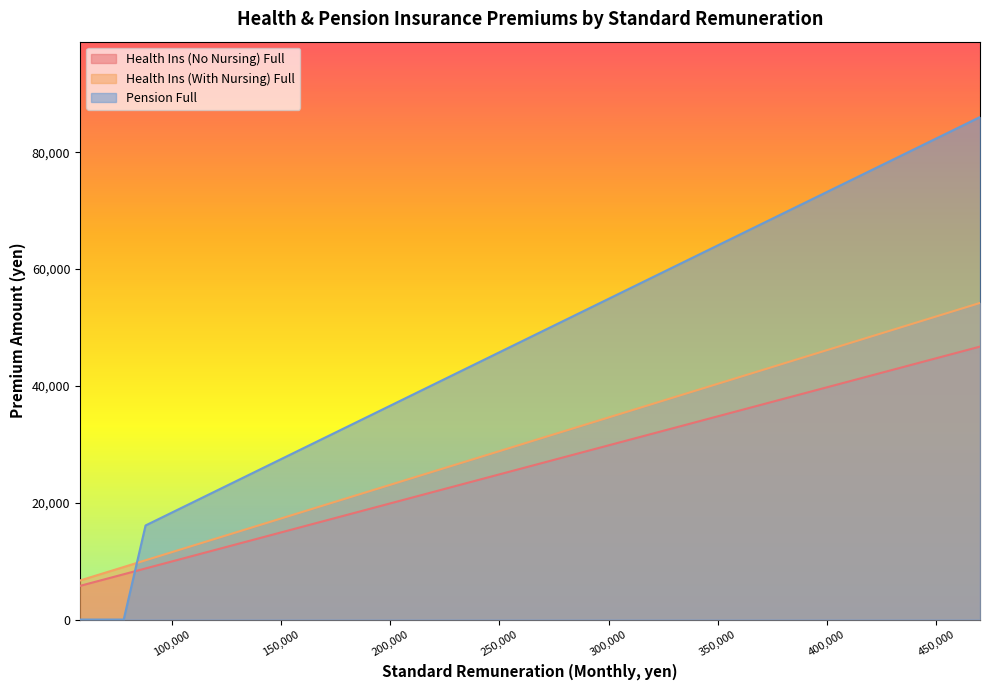

Reading right to left, list all the values displayed in this chart.

Health Ins (No Nursing) Full: 470000=46718.0	440000=43736.0	410000=40754.0	380000=37772.0	360000=35784.0	340000=33796.0	320000=31808.0	300000=29820.0	280000=27832.0	260000=25844.0	240000=23856.0	220000=21868.0	200000=19880.0	190000=18886.0	180000=17892.0	170000=16898.0	160000=15904.0	150000=14910.0	142000=14114.8	134000=13319.6	126000=12524.4	118000=11729.2	110000=10934.0	104000=10337.6	98000=9741.2	88000=8747.2	78000=7753.2	68000=6759.2	58000=5765.2
Health Ins (With Nursing) Full: 470000=54191.0	440000=50732.0	410000=47273.0	380000=43814.0	360000=41508.0	340000=39202.0	320000=36896.0	300000=34590.0	280000=32284.0	260000=29978.0	240000=27672.0	220000=25366.0	200000=23060.0	190000=21907.0	180000=20754.0	170000=19601.0	160000=18448.0	150000=17295.0	142000=16372.6	134000=15450.2	126000=14527.8	118000=13605.4	110000=12683.0	104000=11991.2	98000=11299.4	88000=10146.4	78000=8993.4	68000=7840.4	58000=6687.4
Pension Full: 470000=86010.0	440000=80520.0	410000=75030.0	380000=69540.0	360000=65880.0	340000=62220.0	320000=58560.0	300000=54900.0	280000=51240.0	260000=47580.0	240000=43920.0	220000=40260.0	200000=36600.0	190000=34770.0	180000=32940.0	170000=31110.0	160000=29280.0	150000=27450.0	142000=25986.0	134000=24522.0	126000=23058.0	118000=21594.0	110000=20130.0	104000=19032.0	98000=17934.0	88000=16104.0	78000=0.0	68000=0.0	58000=0.0